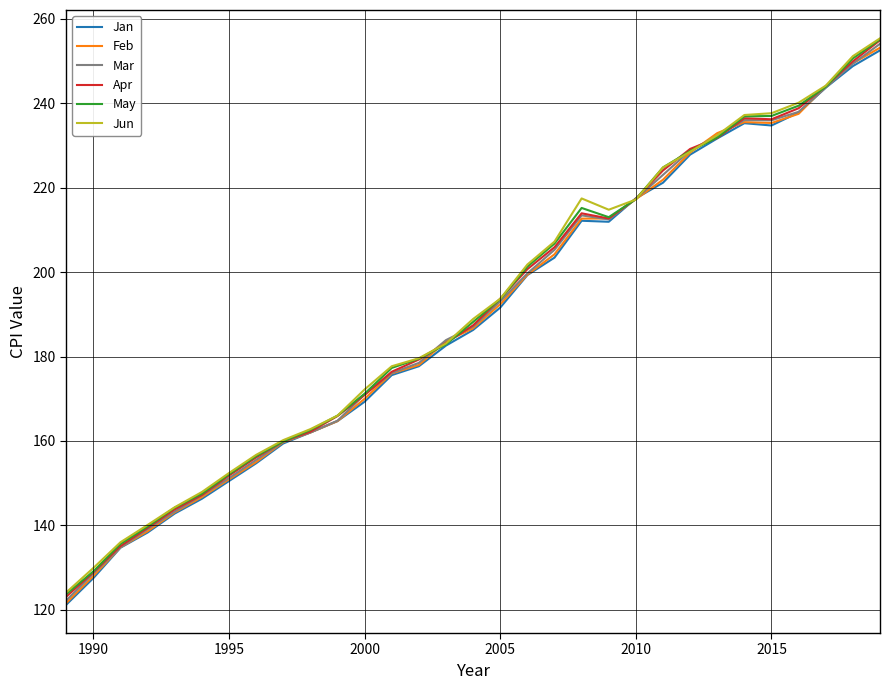

What is the maximum value shown in the chart?

255.4